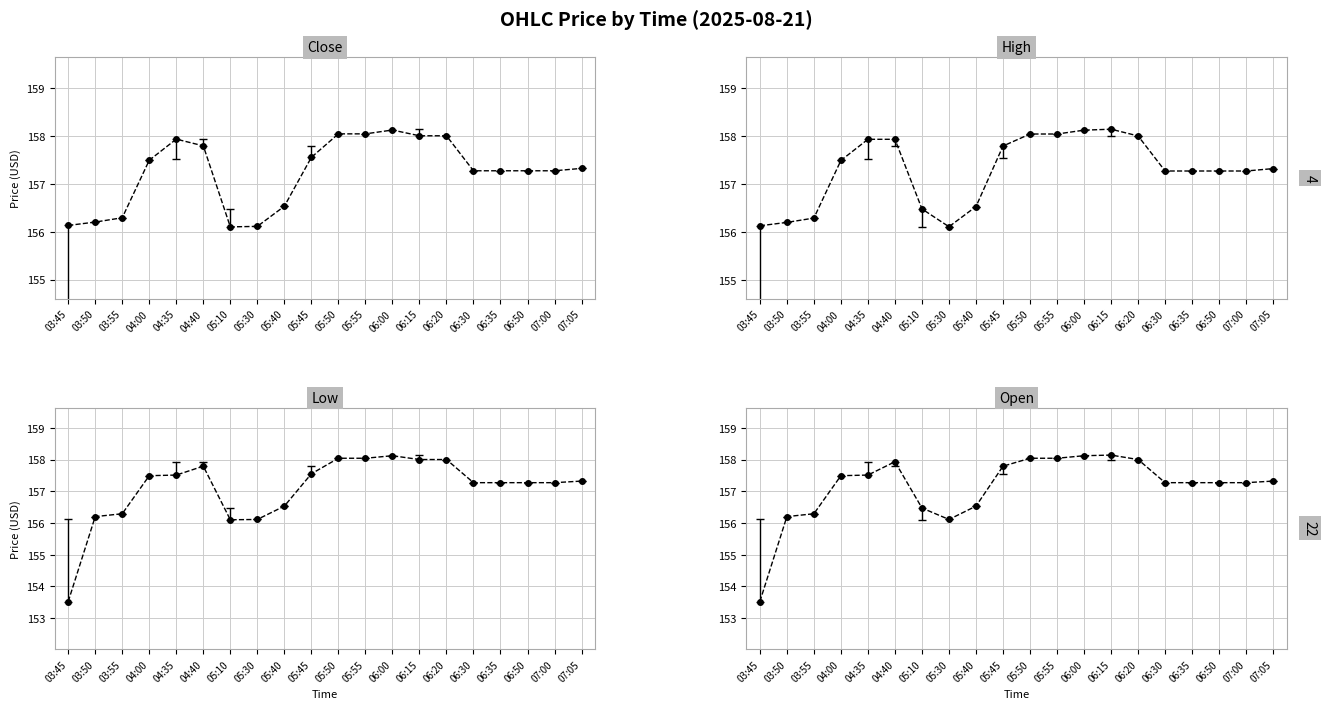

How many lines are shown in the chart?

4